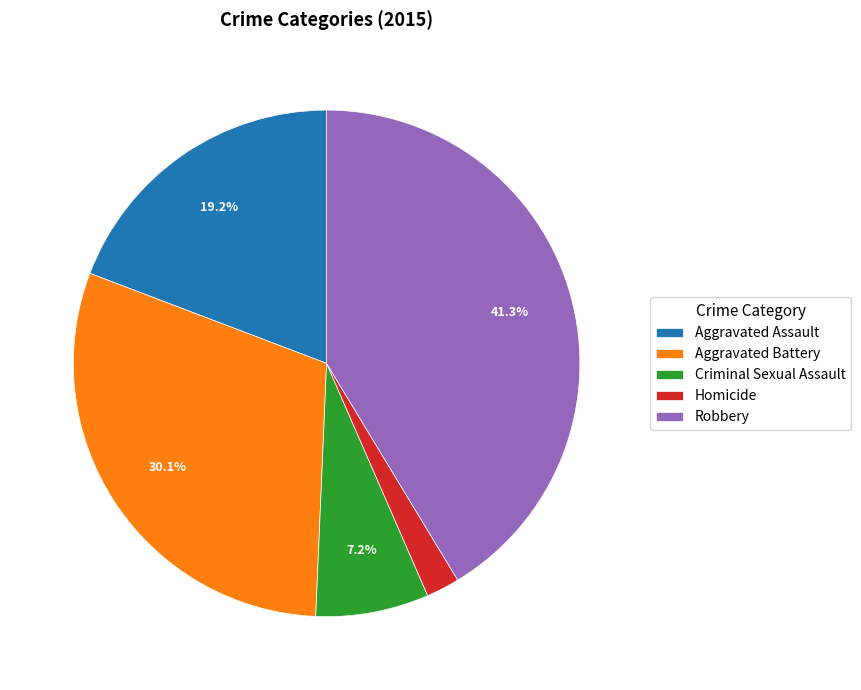

What percentage is the Aggravated Assault slice, to the nearest percent?

19%